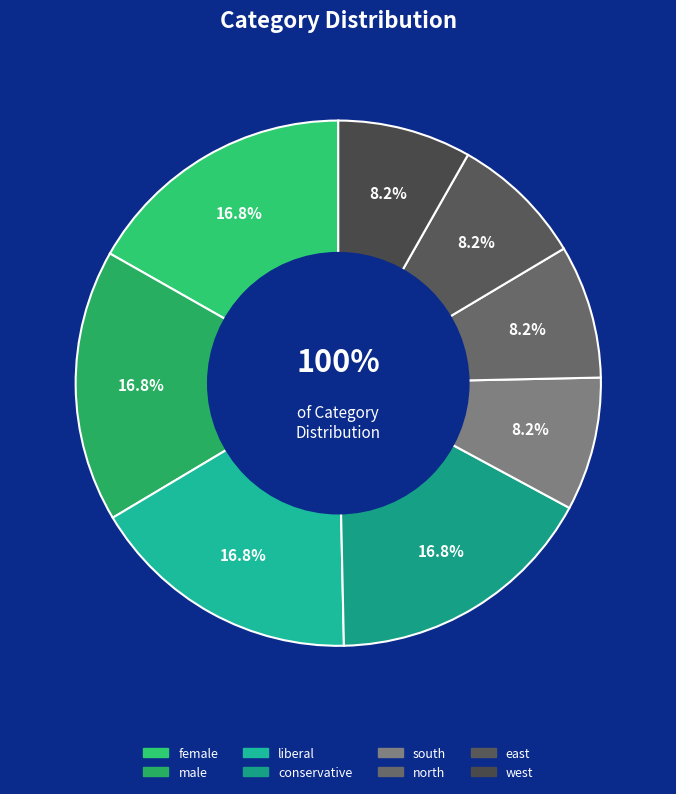

Approximately how many times larger is the value at liberal compared to west?

2.0